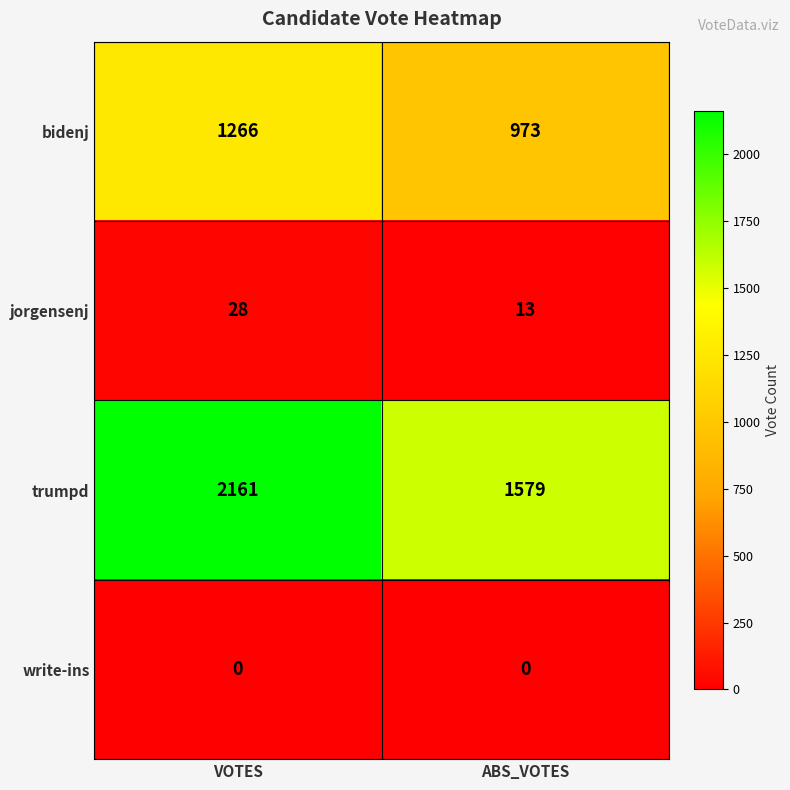

The value of trumpd at VOTES is 2161. True or false?

True